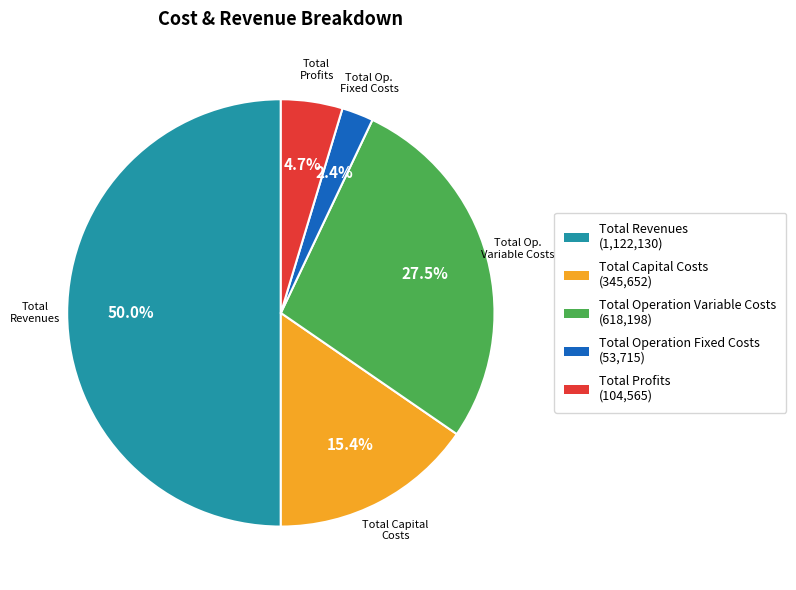

Is the sum of Total Capital Costs and Total Profits greater than half?

No